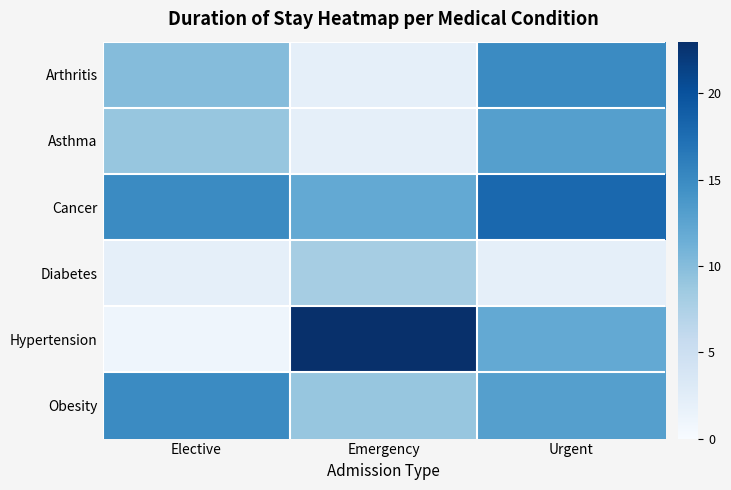

Which has a higher value, Emergency or Urgent?

Urgent